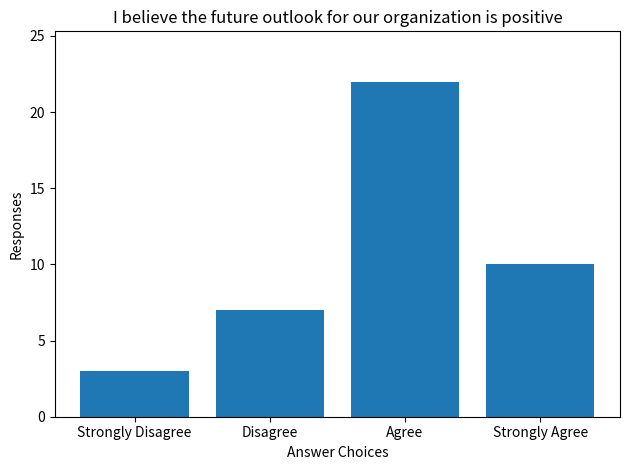

Reading right to left, what are all the values shown in this chart?

10	22	7	3